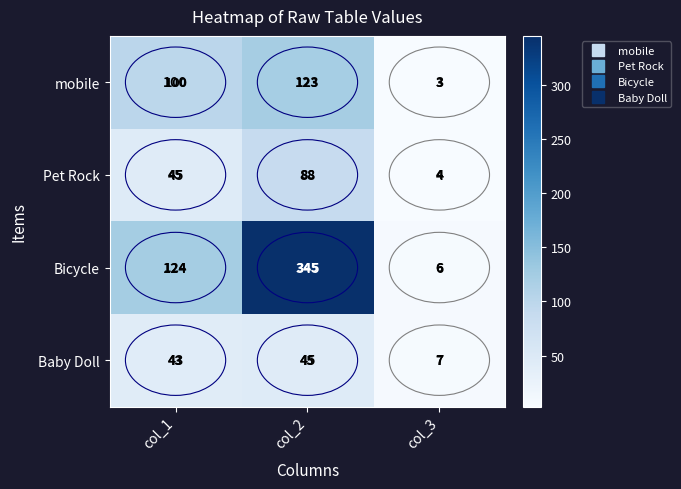

How many Bicycle values are between 6 and 345?

3